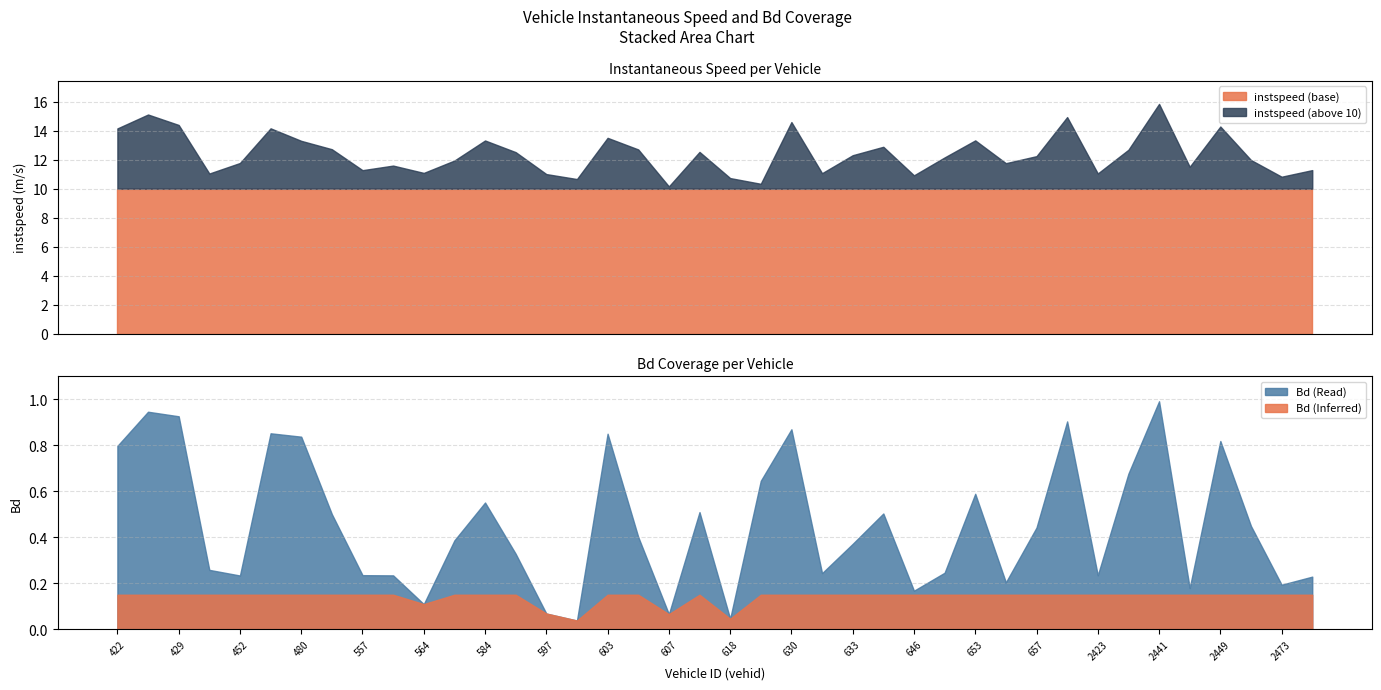

Does the chart have visible grid lines?

Yes